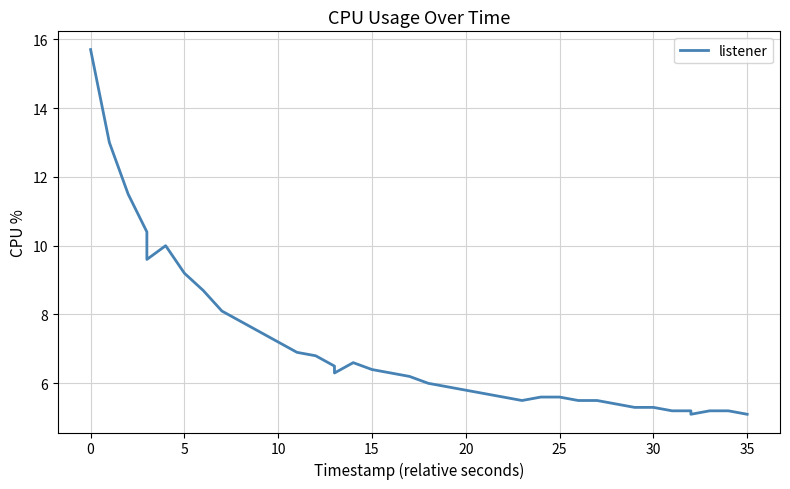

What is the sum of the values at 10 and 25?

13.0